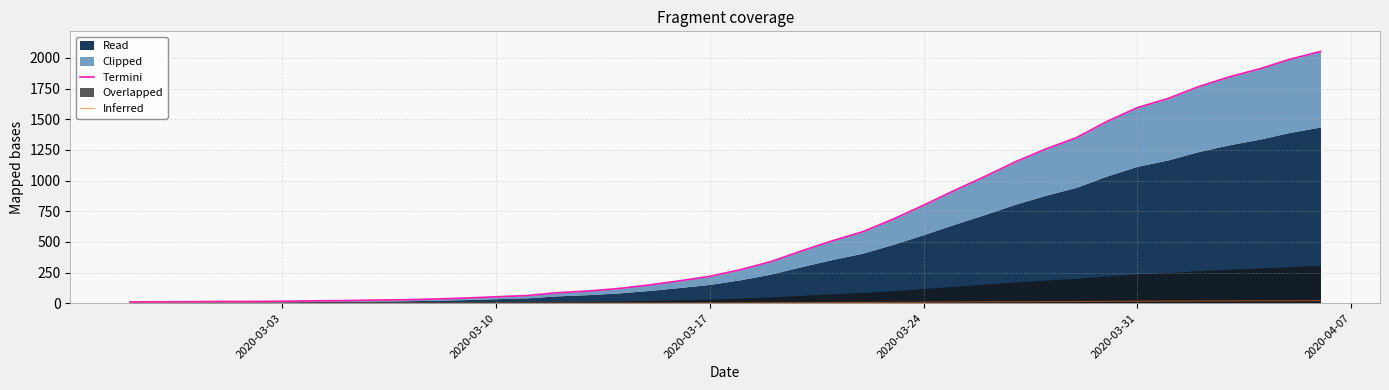

True or false: Termini and Inferred intersect in this chart.

False